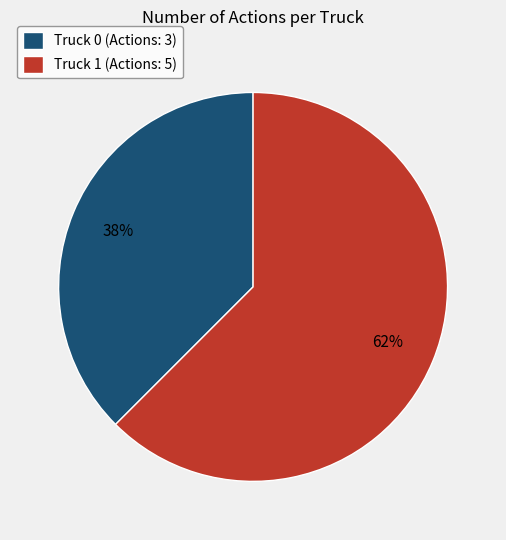

To the nearest percent, what is the average slice percentage?

50%